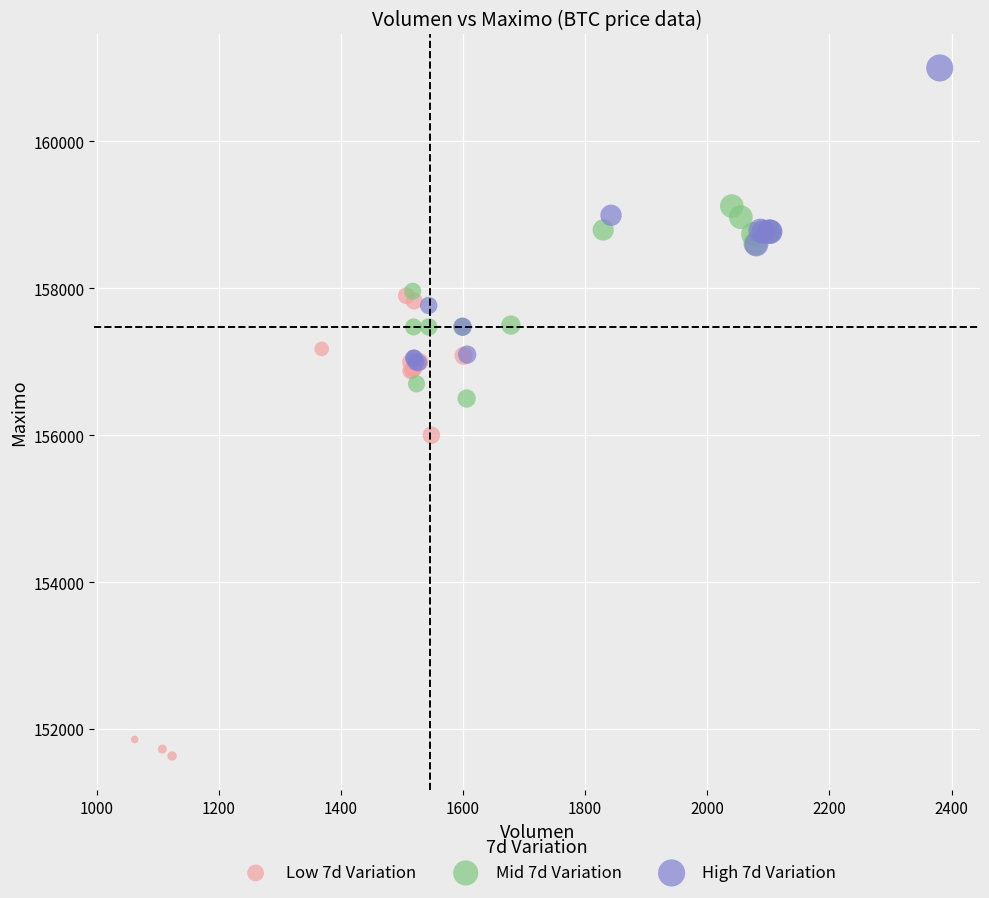

Which series contains the highest Y value?

High 7d Variation